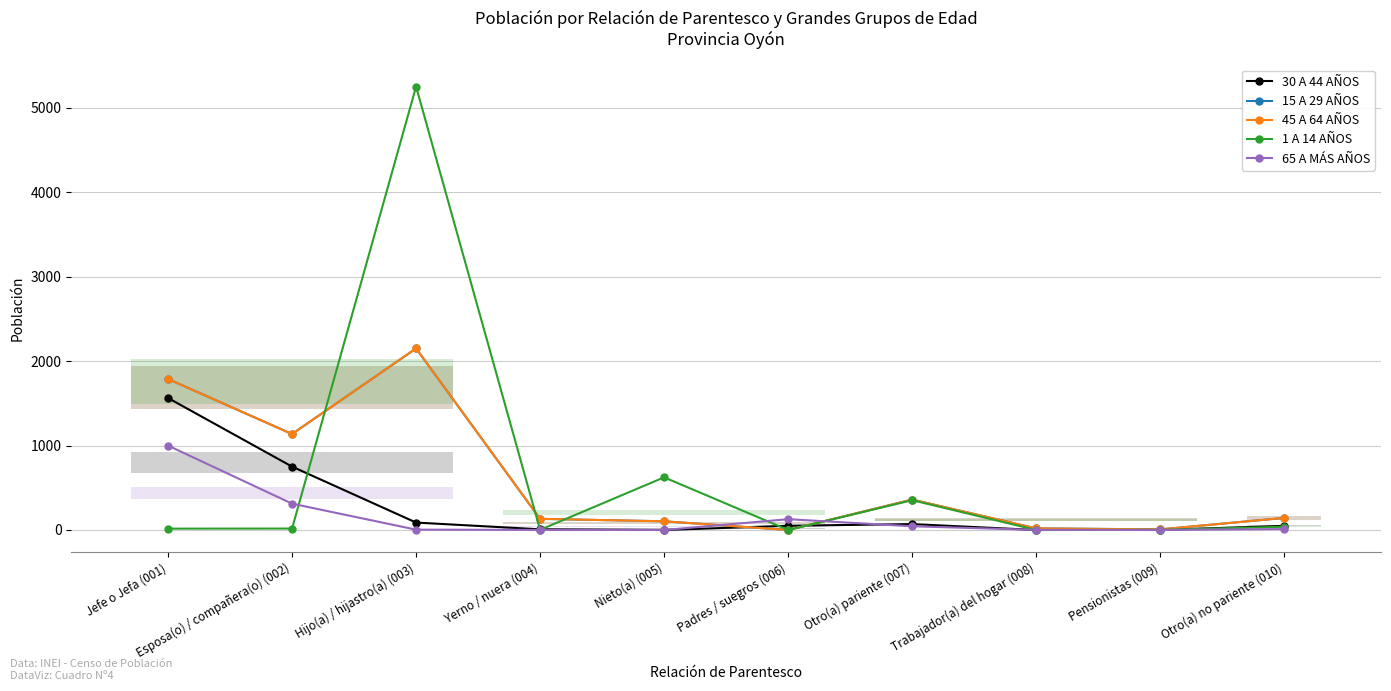

What is the label of the 8th point from the left?

Trabajador(a) del hogar (008)